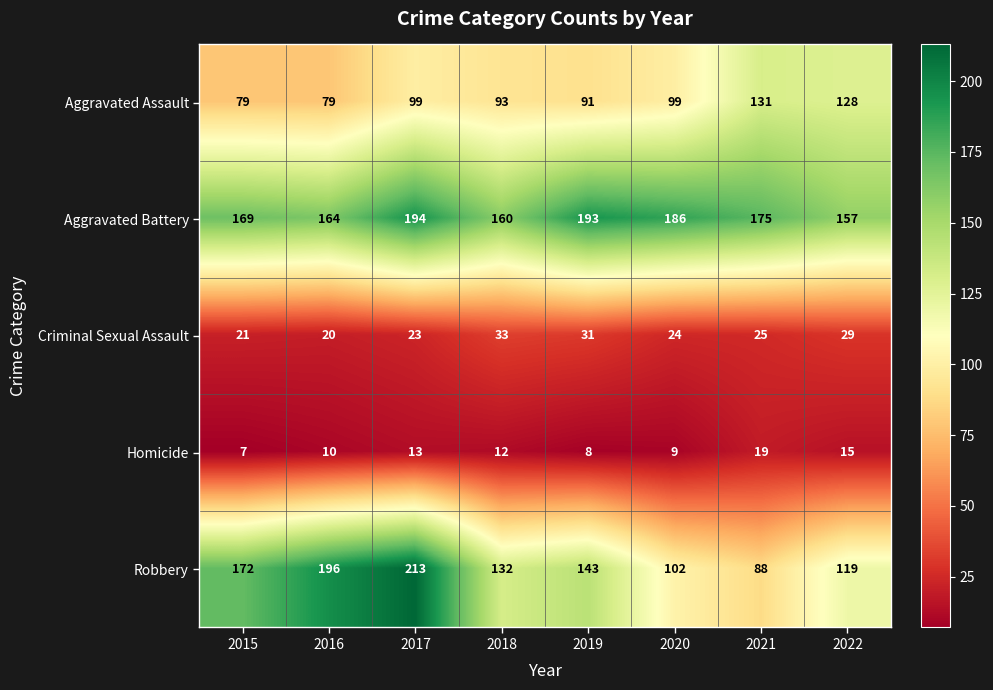

List the labels in order of Robbery value, smallest first.

2021, 2020, 2022, 2018, 2019, 2015, 2016, 2017